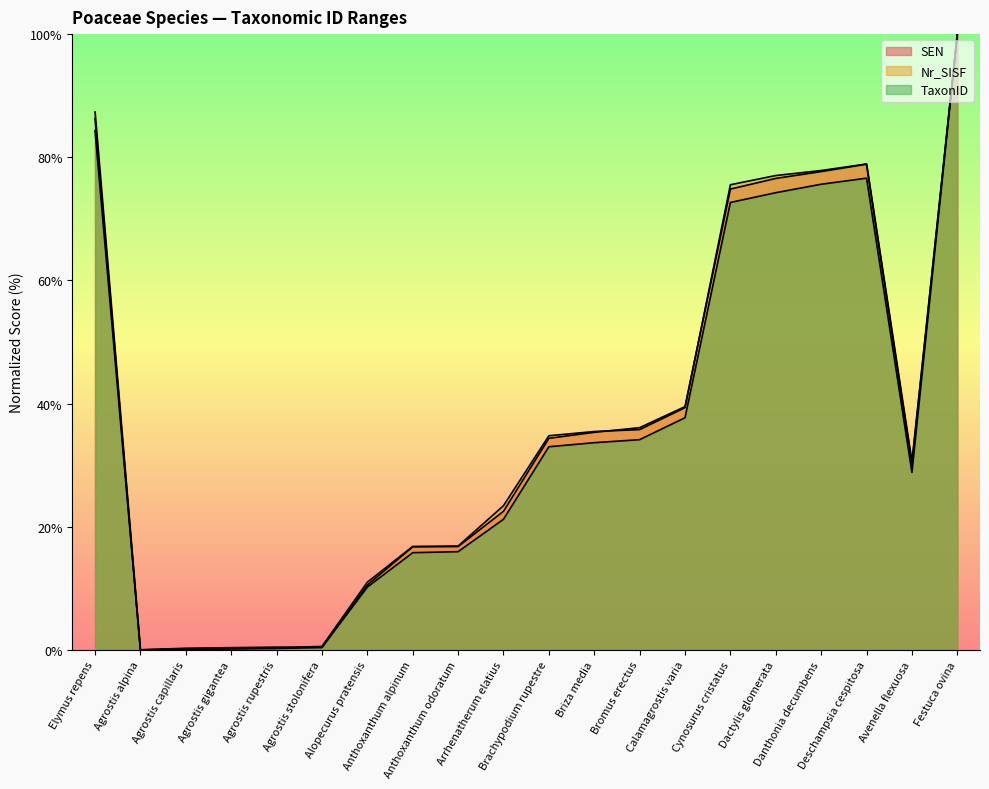

List the labels in order of SEN value, largest first.

Festuca ovina, Elymus repens, Deschampsia cespitosa, Danthonia decumbens, Dactylis glomerata, Cynosurus cristatus, Calamagrostis varia, Bromus erectus, Briza media, Brachypodium rupestre, Avenella flexuosa, Arrhenatherum elatius, Anthoxanthum odoratum, Anthoxanthum alpinum, Alopecurus pratensis, Agrostis rupestris, Agrostis stolonifera, Agrostis gigantea, Agrostis capillaris, Agrostis alpina